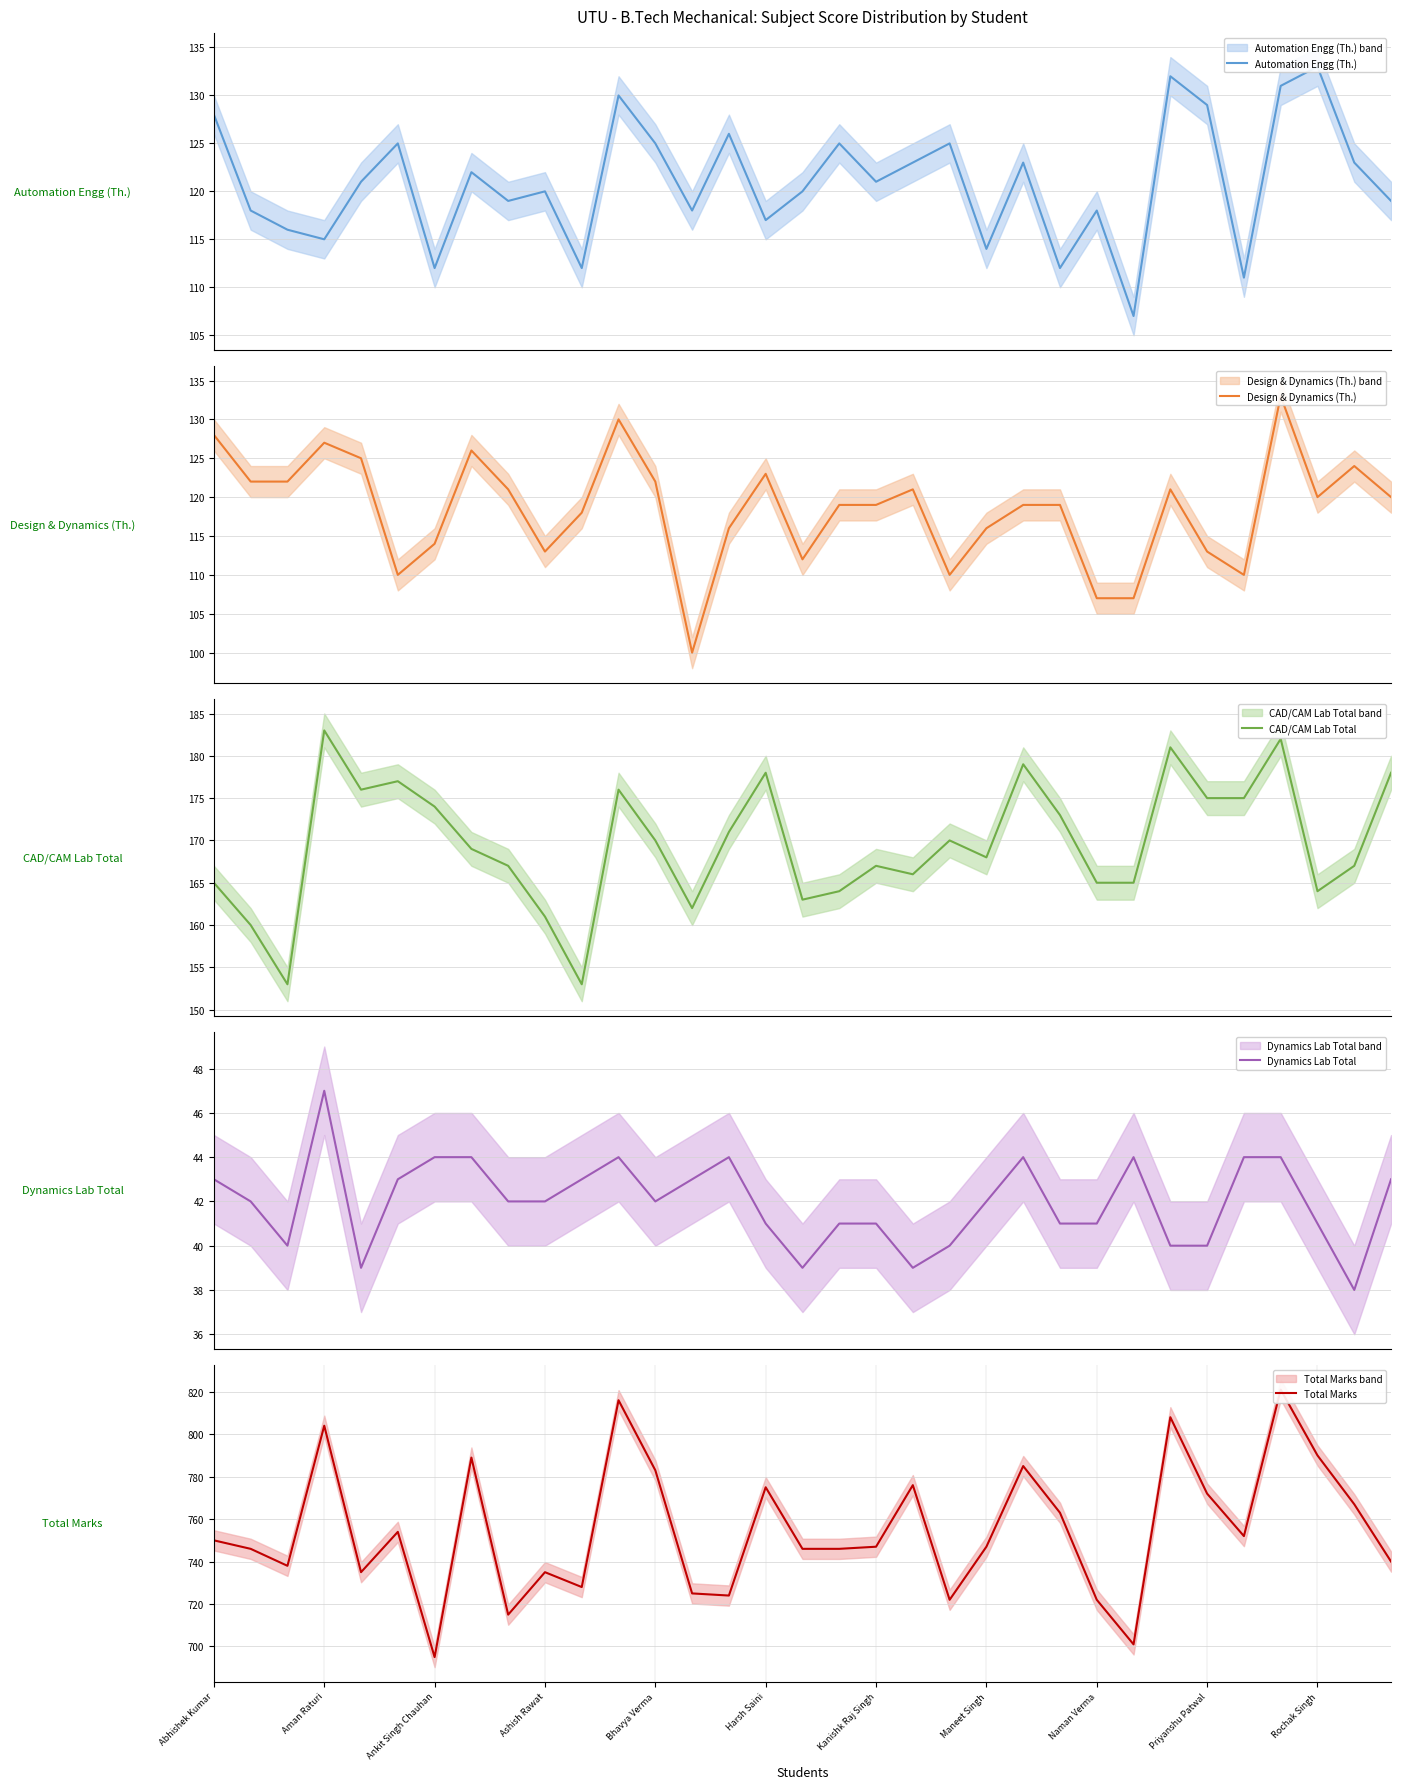

At 13, list the series in order from largest to smallest.

Total Marks, CAD/CAM Lab Total, Automation Engg (Th.), Design & Dynamics (Th.), Dynamics Lab Total